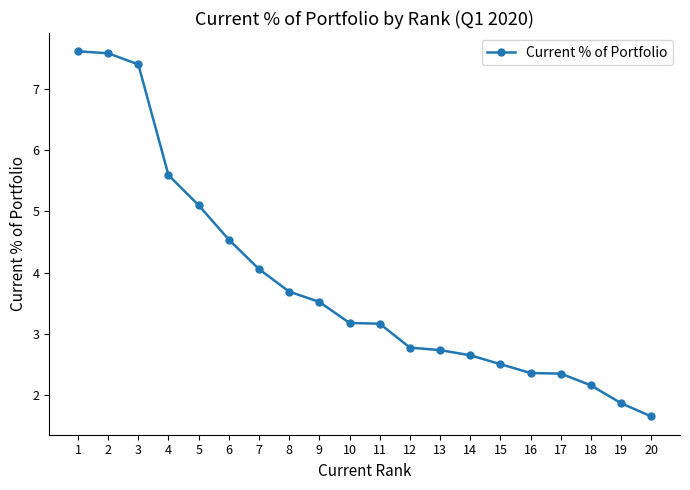

Reading left to right, list all the values displayed in this chart.

1=7.6	2=7.6	3=7.4	4=5.6	5=5.1	6=4.5	7=4.1	8=3.7	9=3.5	10=3.2	11=3.2	12=2.8	13=2.7	14=2.7	15=2.5	16=2.4	17=2.4	18=2.2	19=1.9	20=1.7